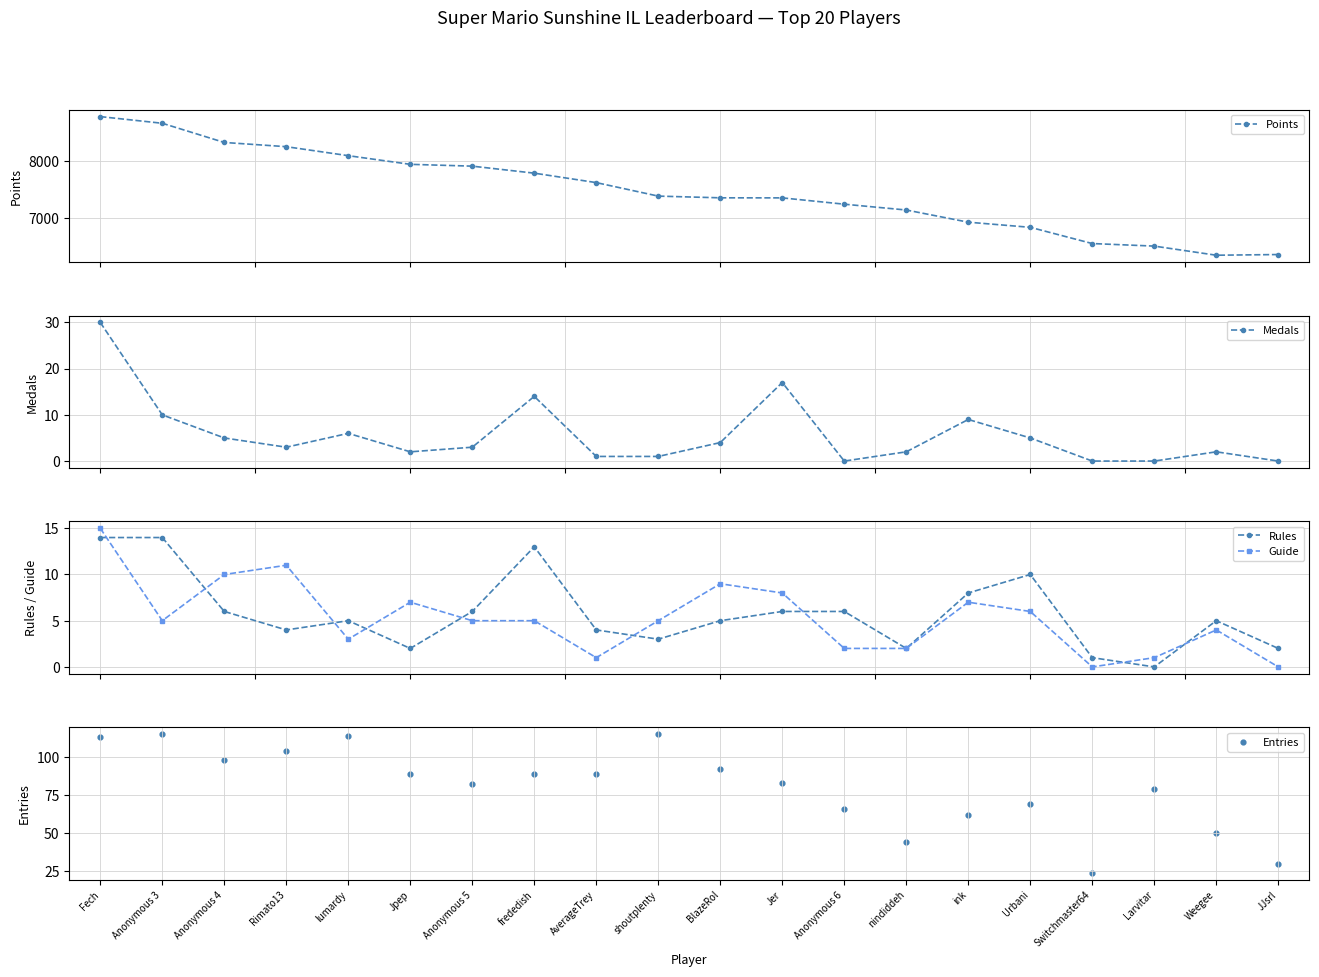

What is the total value across all series at Switchmaster64?

6575